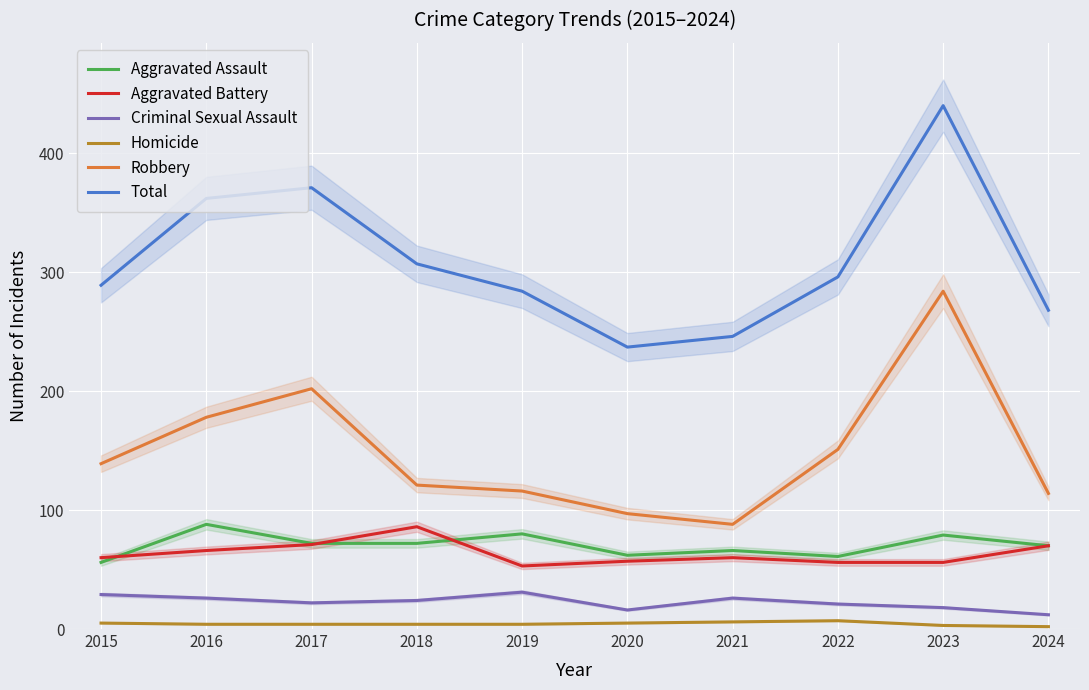

True or false: Aggravated Assault and Total intersect in this chart.

False